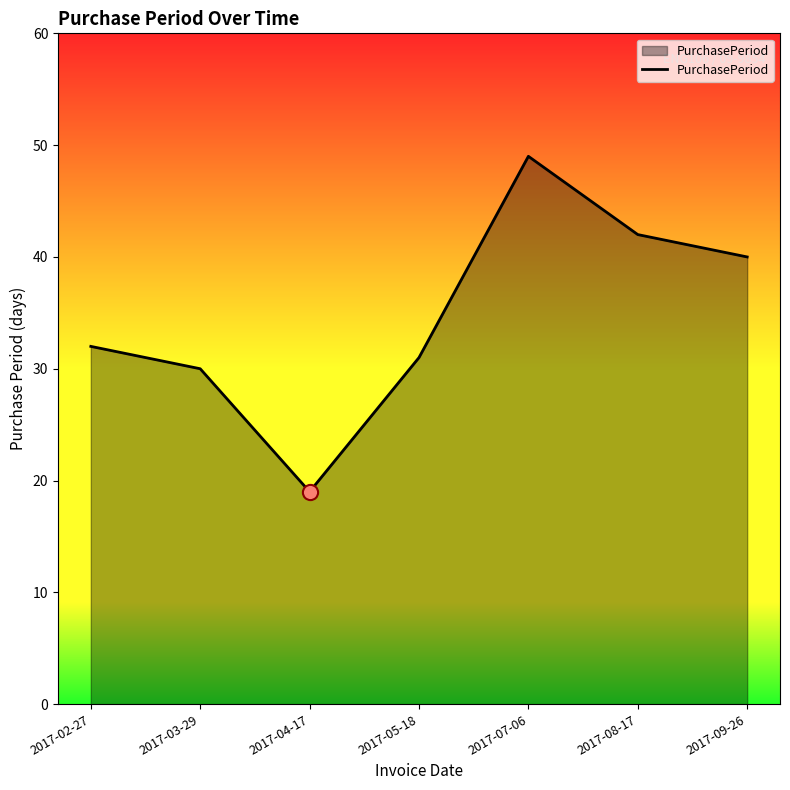

What is the change in value from 2017-04-17 to 2017-05-18?

+12